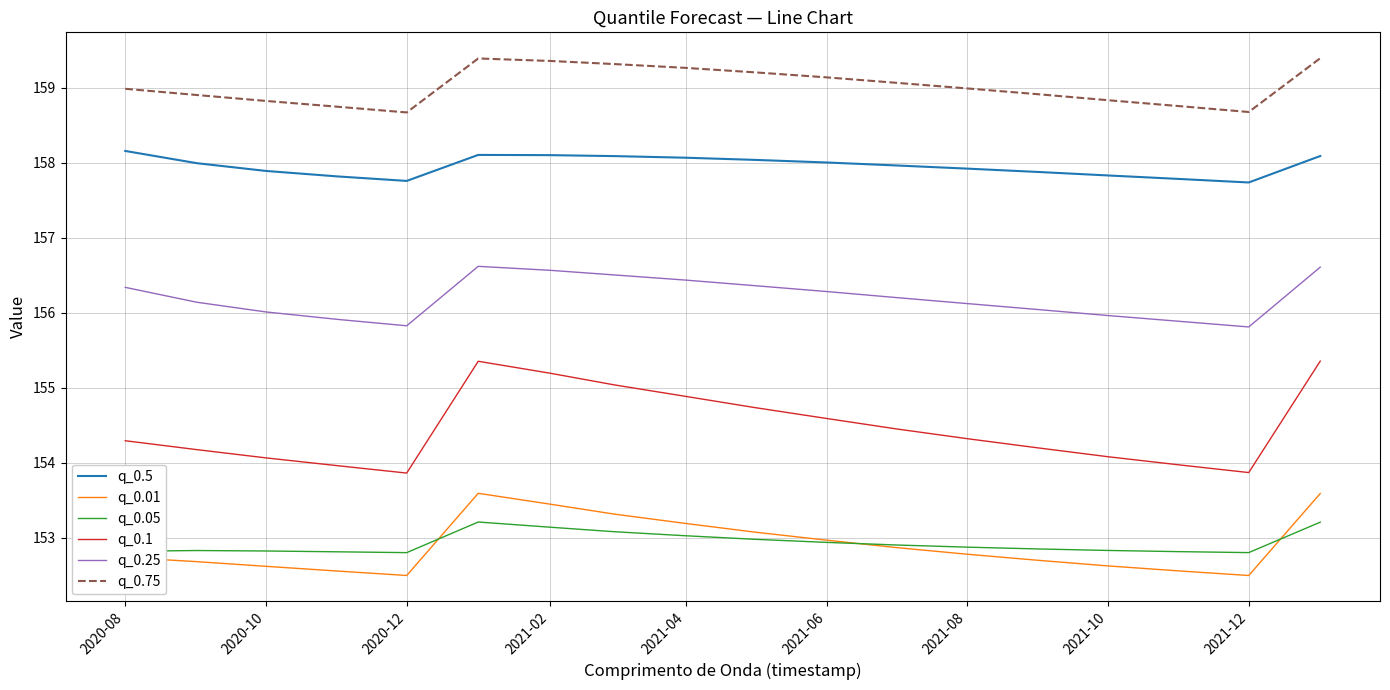

True or false: q_0.05 and q_0.1 cross at least once.

False